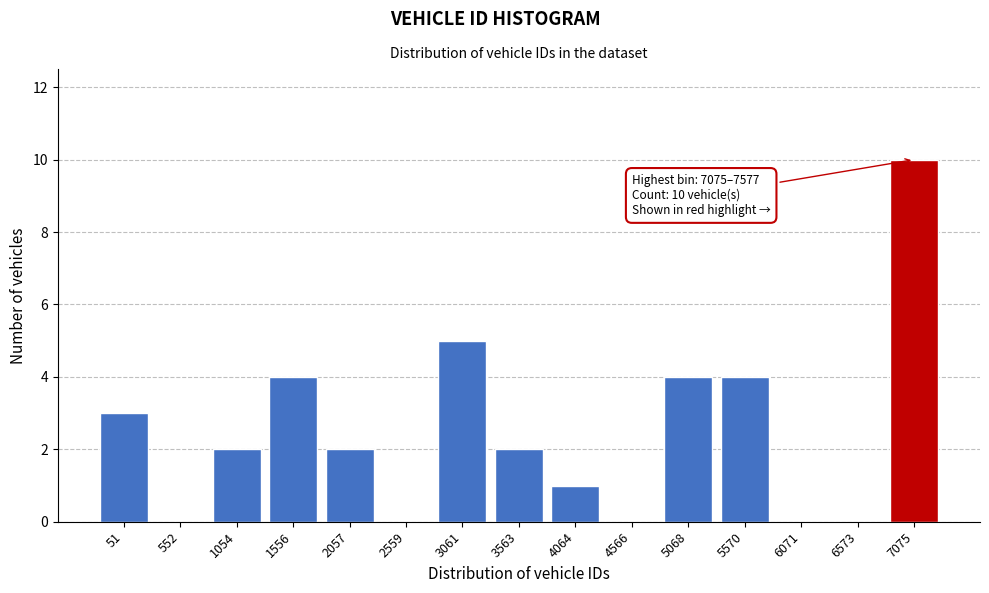

Reading left to right, transcribe all the data shown in this chart.

51=3	552=0	1054=2	1556=4	2057=2	2559=0	3061=5	3563=2	4064=1	4566=0	5068=4	5570=4	6071=0	6573=0	7075=10